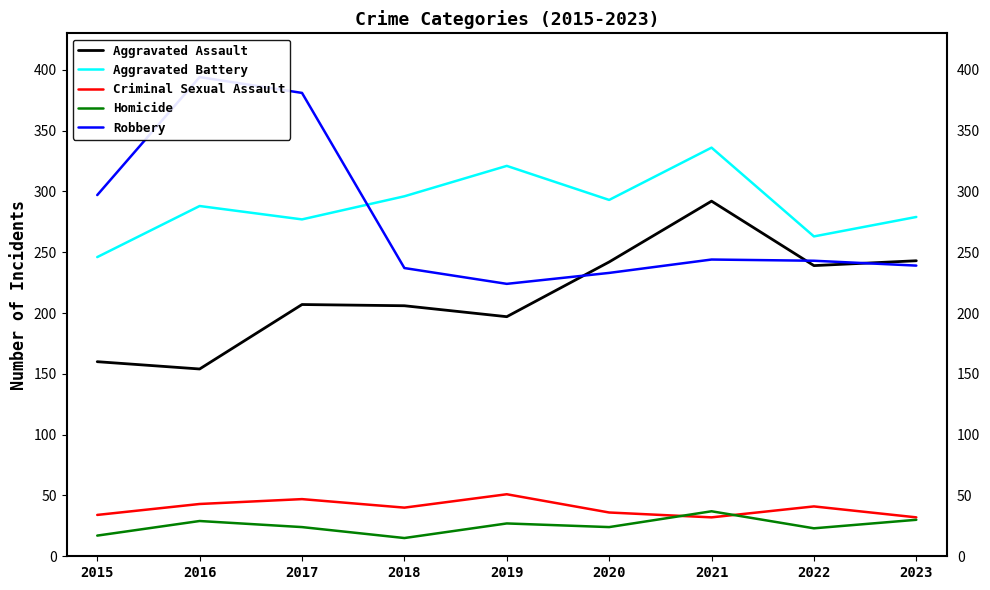

What is the difference between the highest and lowest values at 2015?

280